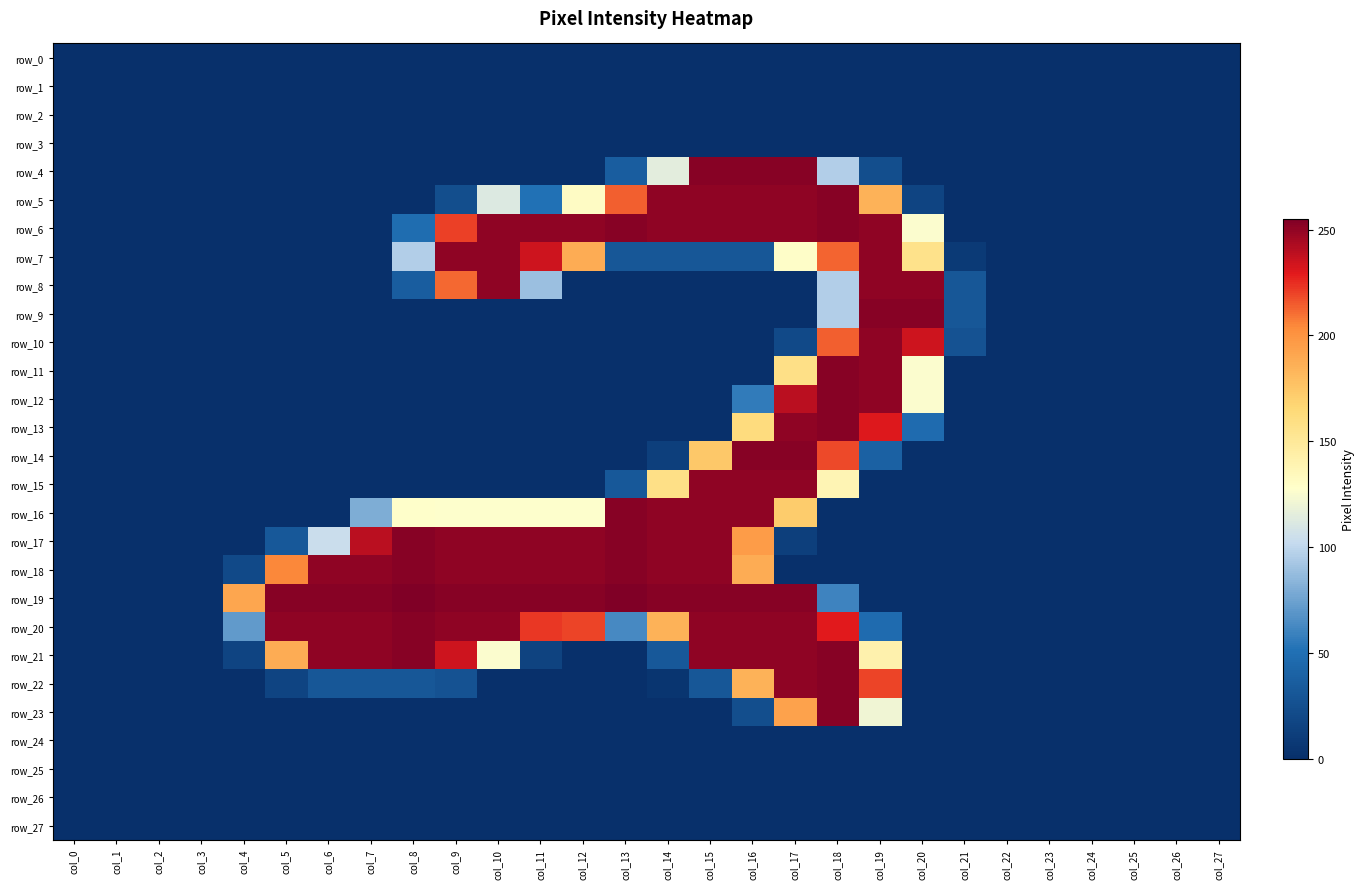

At which label is row_7 closest to 125?

col_17